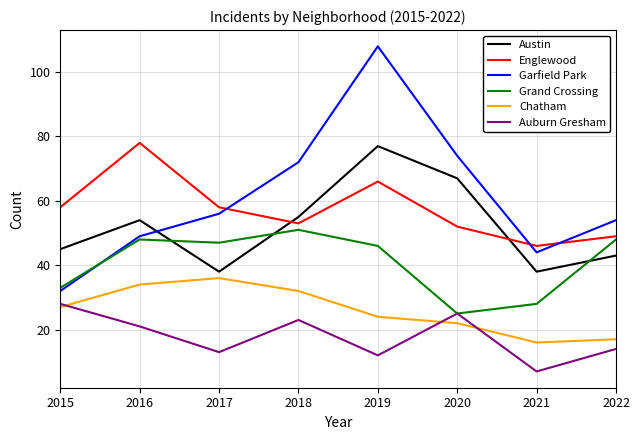

At how many categories does at least one series exceed 51?

7